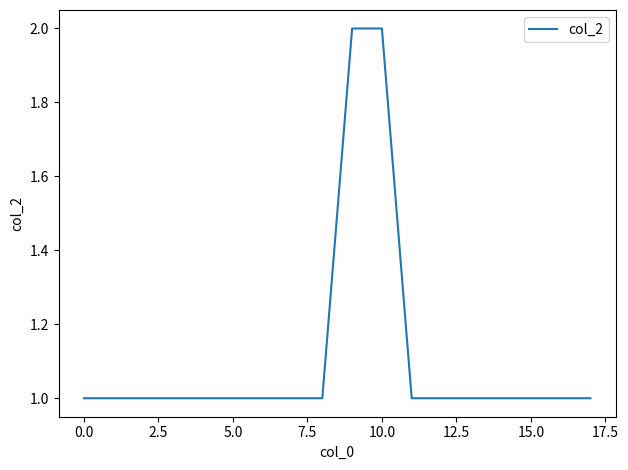

How many values are between 1 and 2?

18